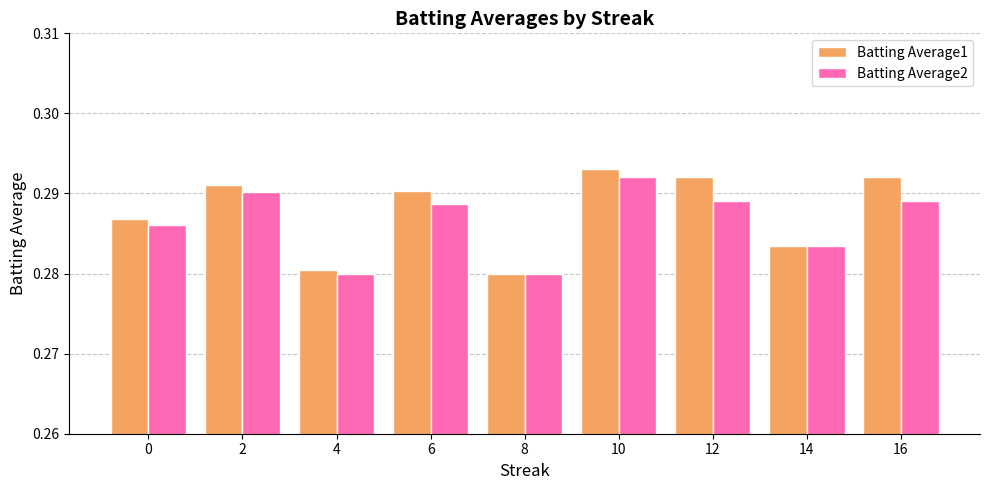

The Batting Average2 series shows 0.5 at 2. True or false?

False